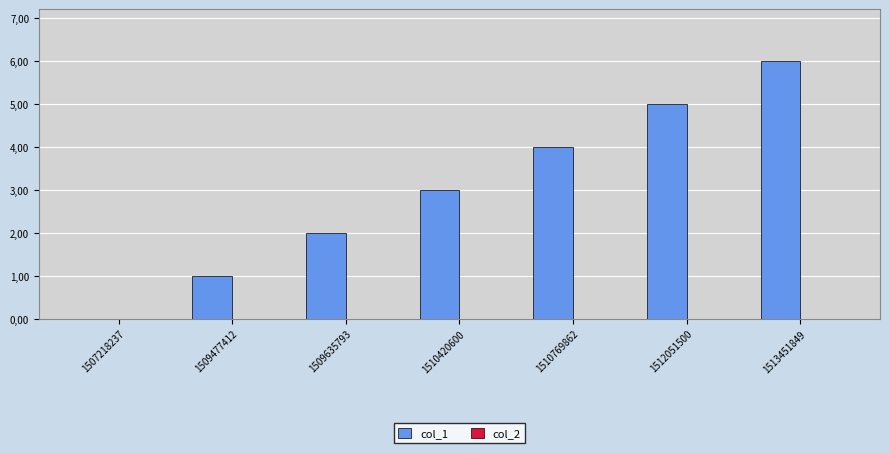

Are the bars horizontal?

No